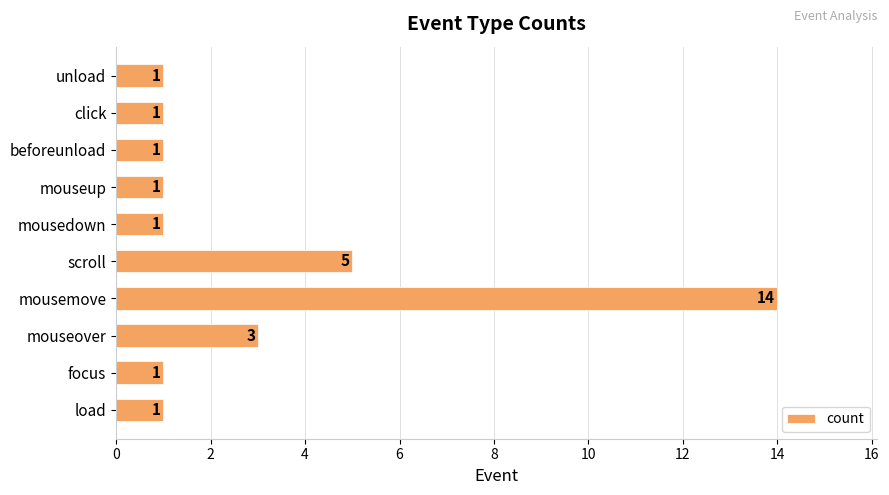

Approximately how many times larger is the value at mousedown compared to click?

1.0